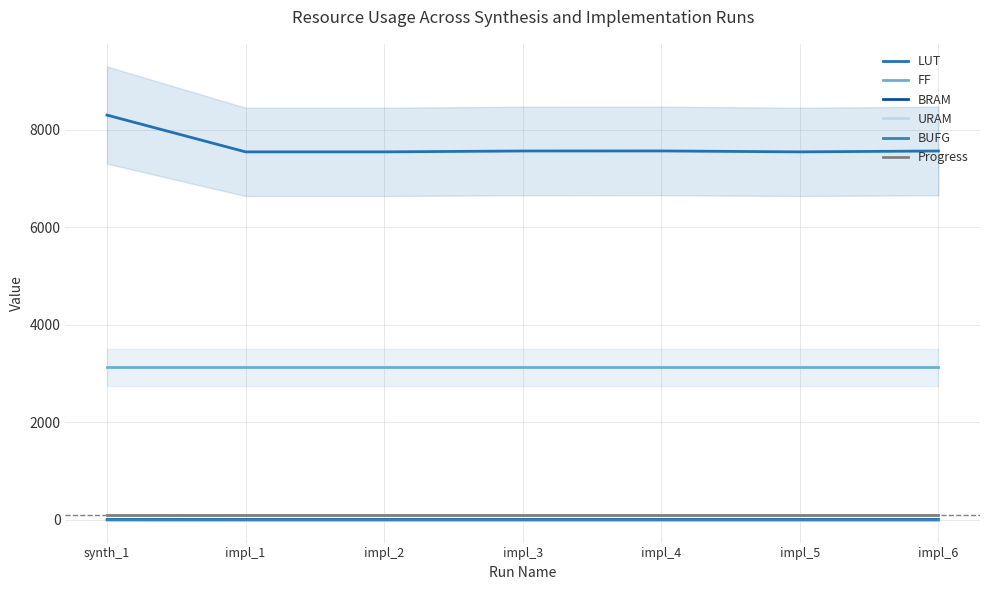

At which label is BUFG closest to 3?

synth_1